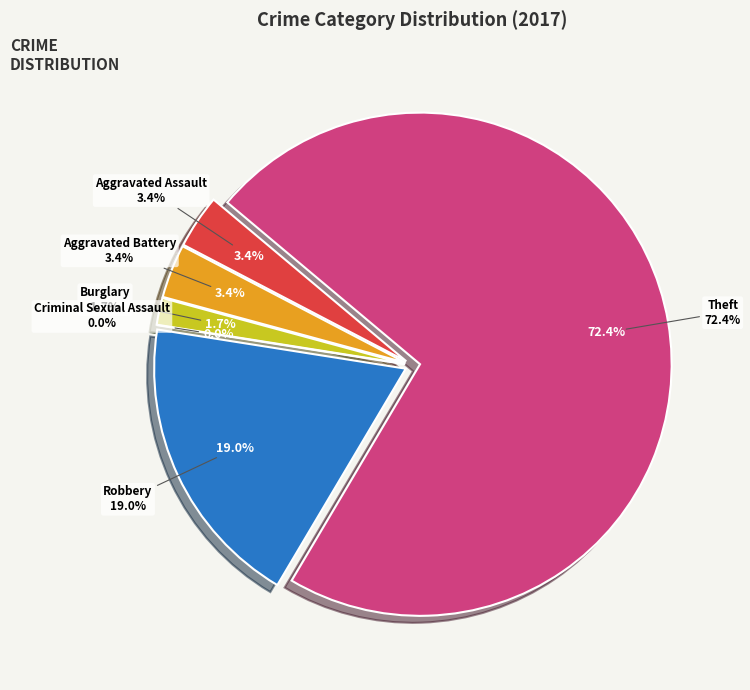

To the nearest percent, what is the difference between the largest and smallest slice percentages?

72%